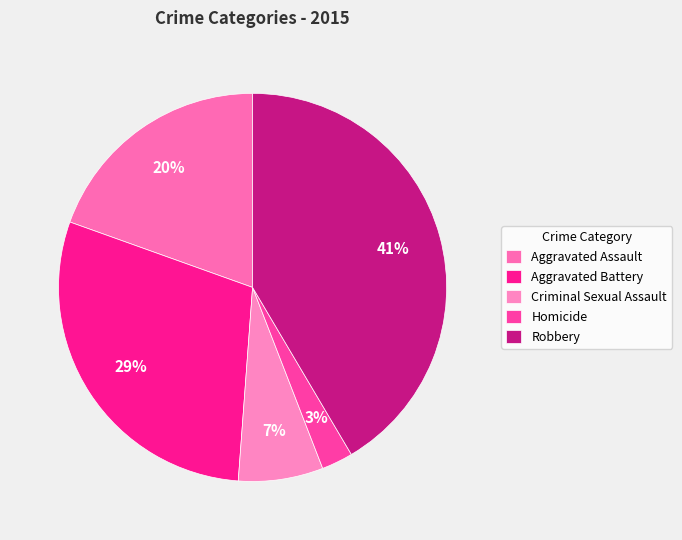

Is it true that Aggravated Battery is 29% of the pie?

True